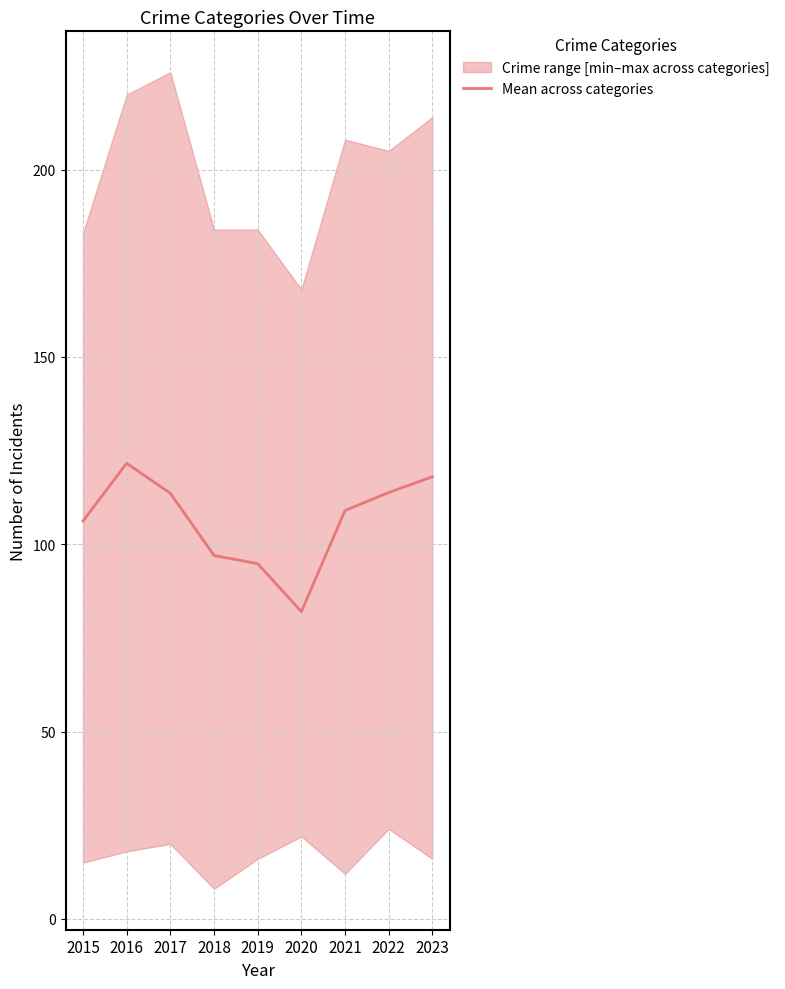

What is the difference between the second highest and minimum values?

36.0